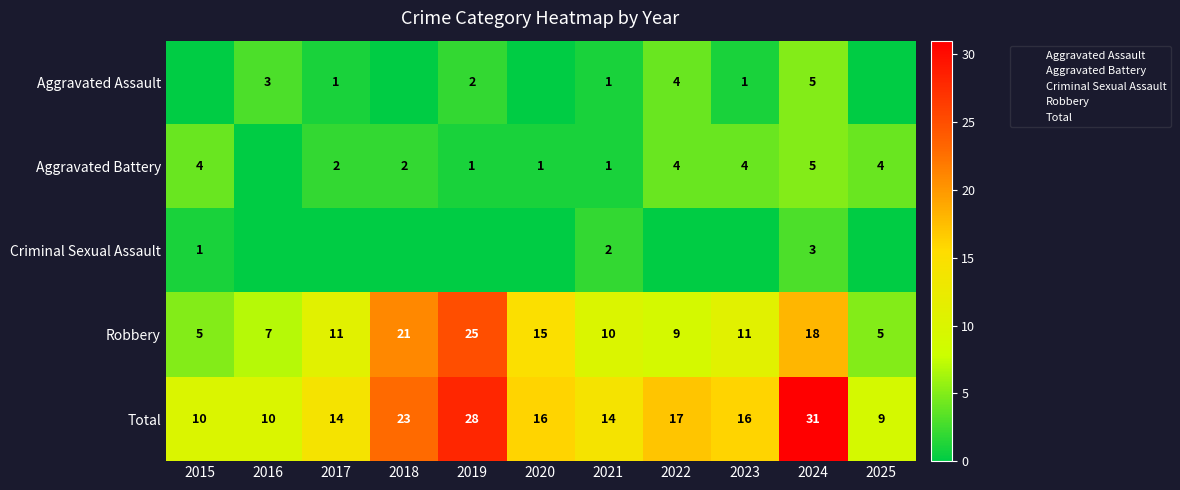

Rank the series at 2018 from lowest to highest value.

Aggravated Assault, Criminal Sexual Assault, Aggravated Battery, Robbery, Total